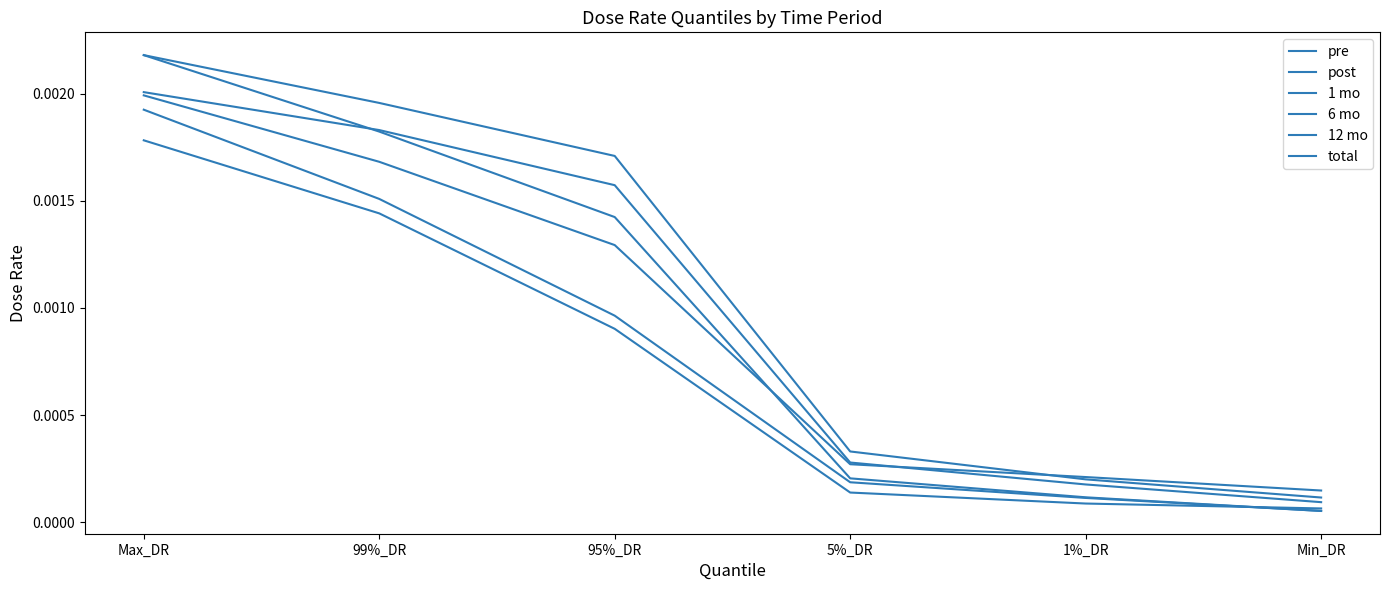

What position from the right is Min_DR?

1